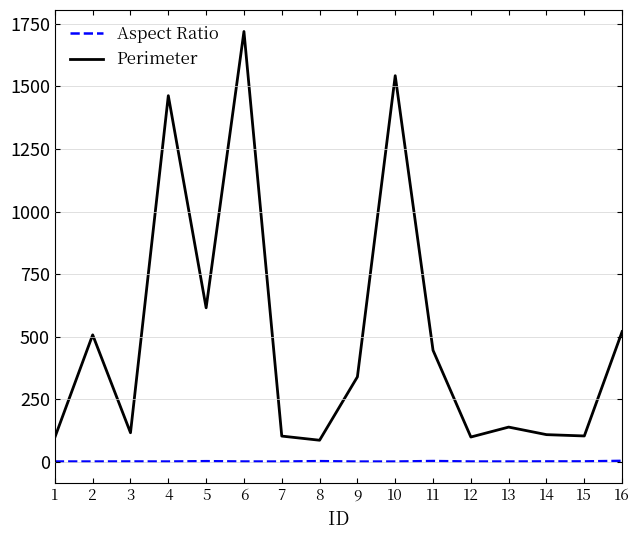

What value does the Aspect Ratio series have at 5?

2.1